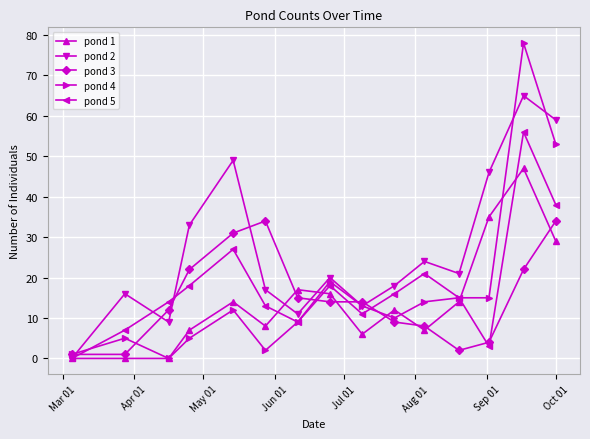

True or false: pond 5 has more than 2 interior local peaks.

True